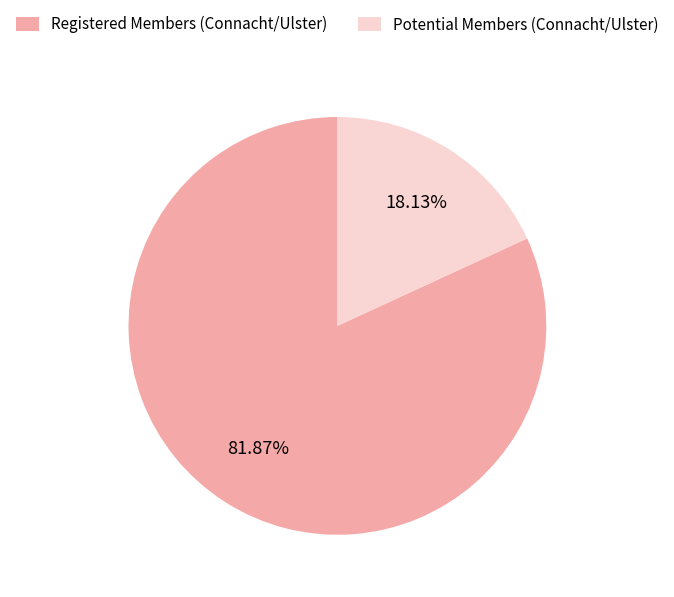

Which category has the biggest portion of the pie?

Registered Members (Connacht/Ulster)